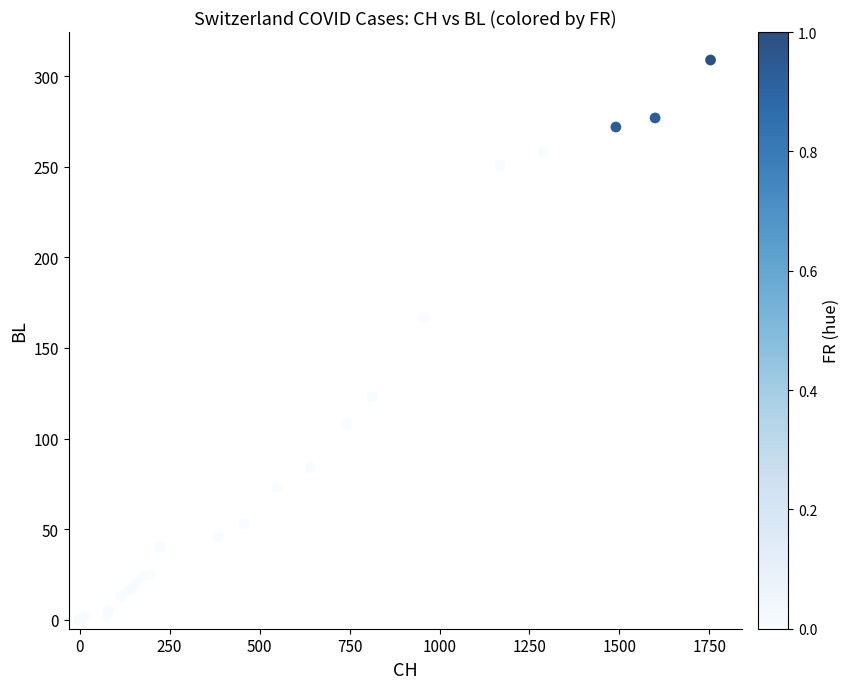

What Y value in the scatter plot is closest to 154?

167